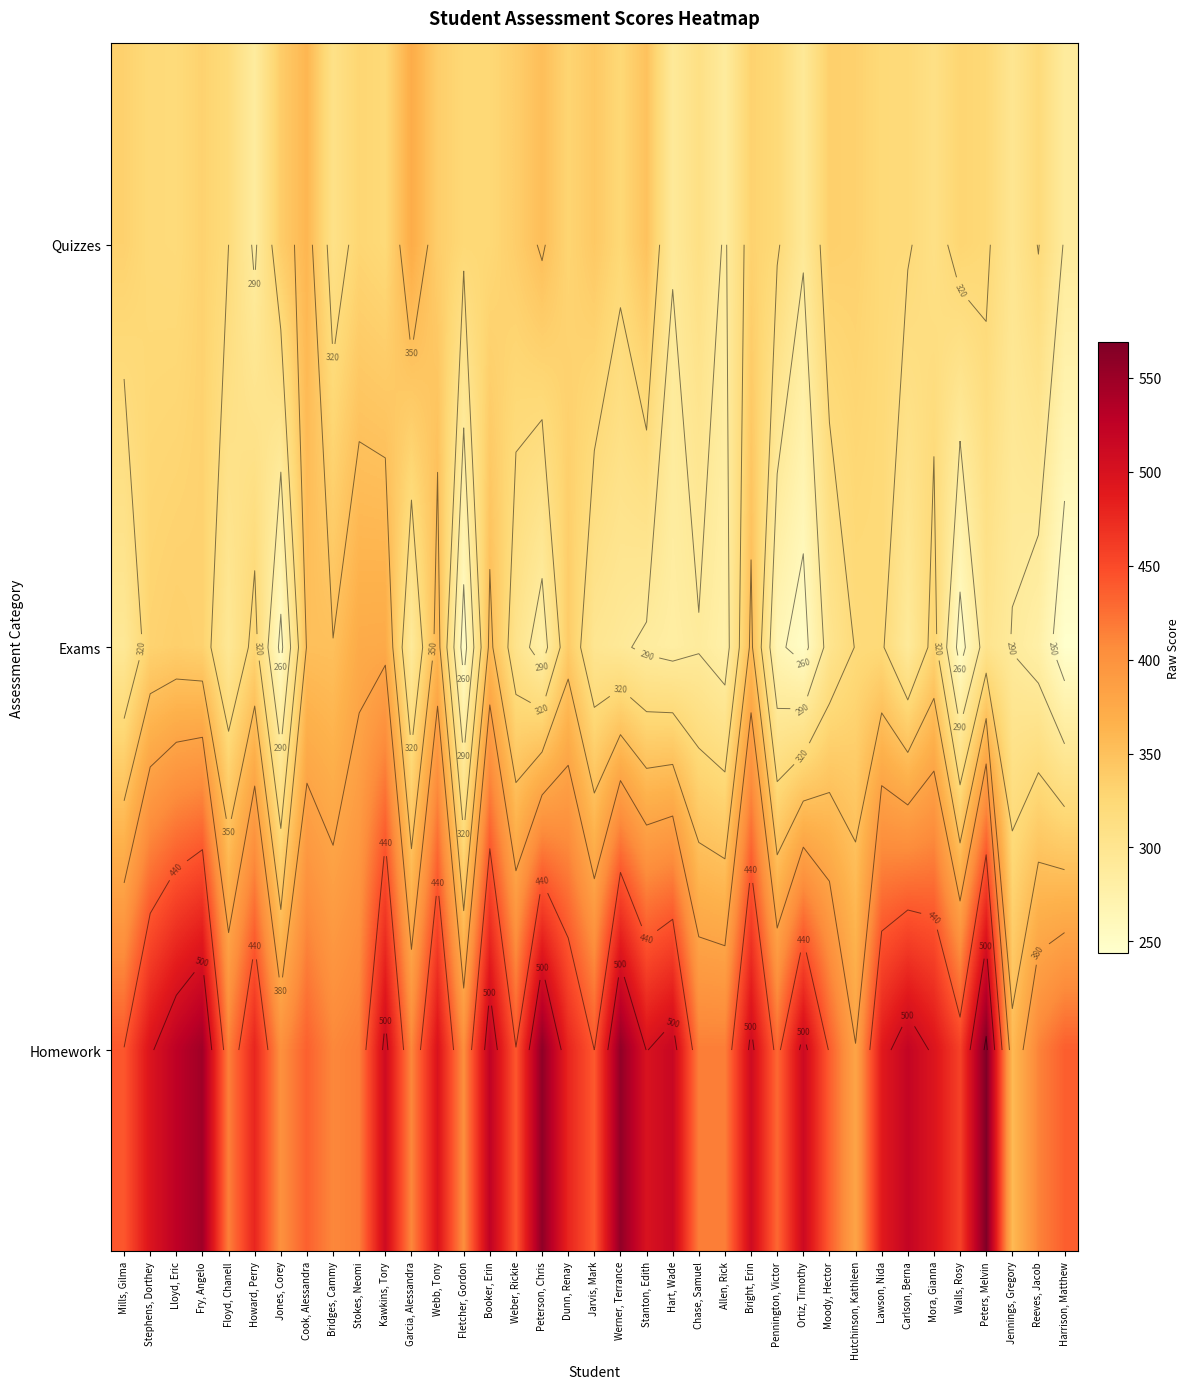

How many data points in Exams are above 299?

18